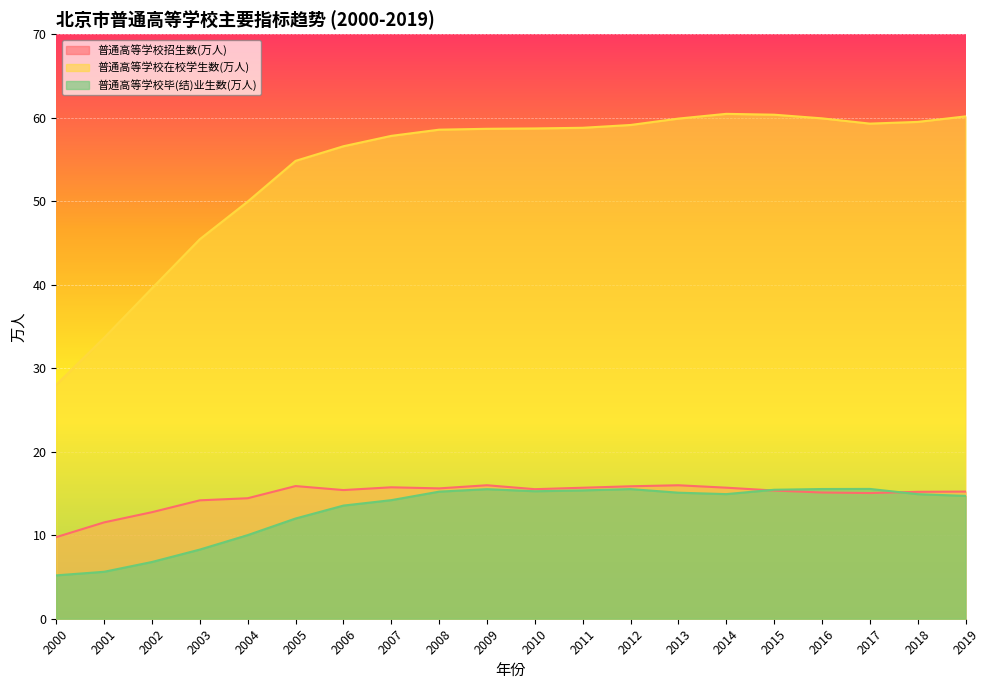

At how many categories does at least one series exceed 24?

20